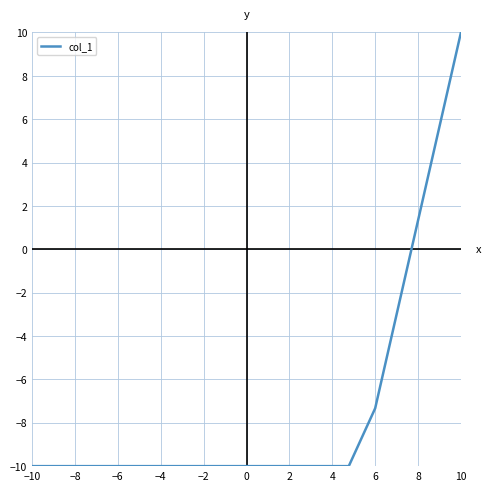

Does the chart display data point markers on the line(s)?

No